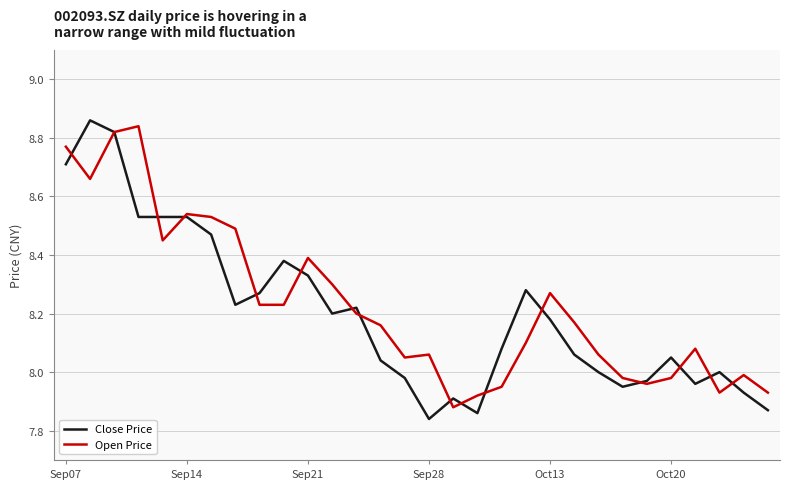

Which series has the widest spread of values?

Close Price